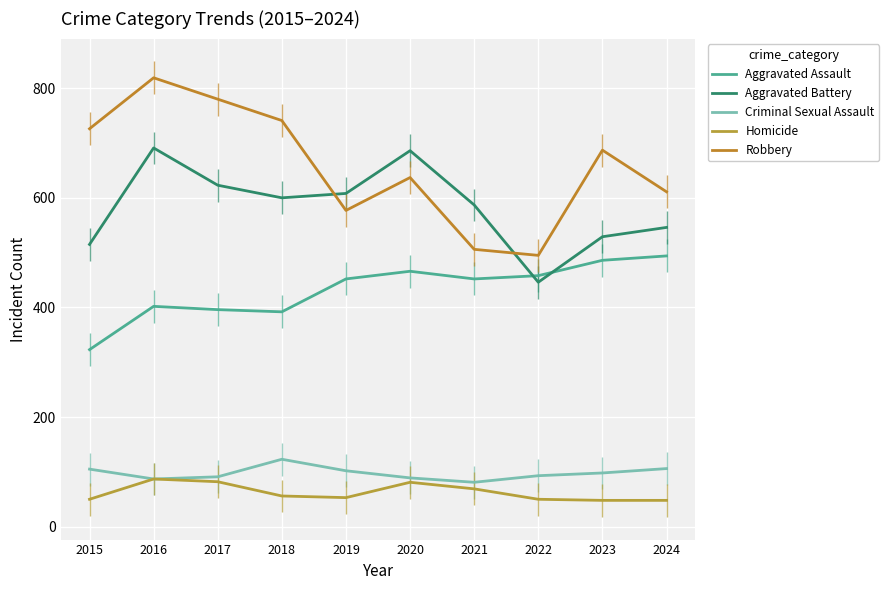

How many data points does each series have?

10